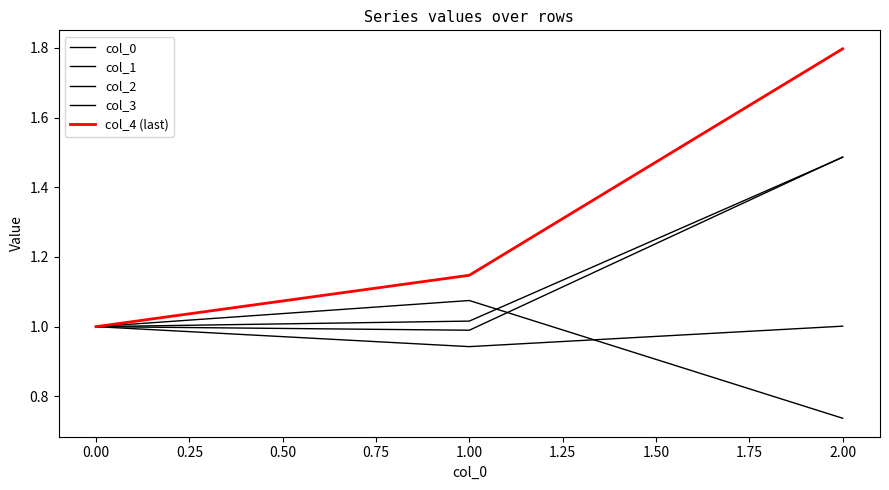

Does the chart have visible grid lines?

No